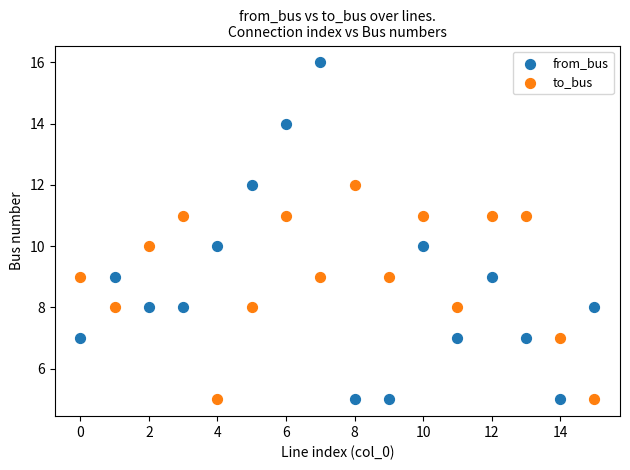

Which series contains the highest Y value?

from_bus